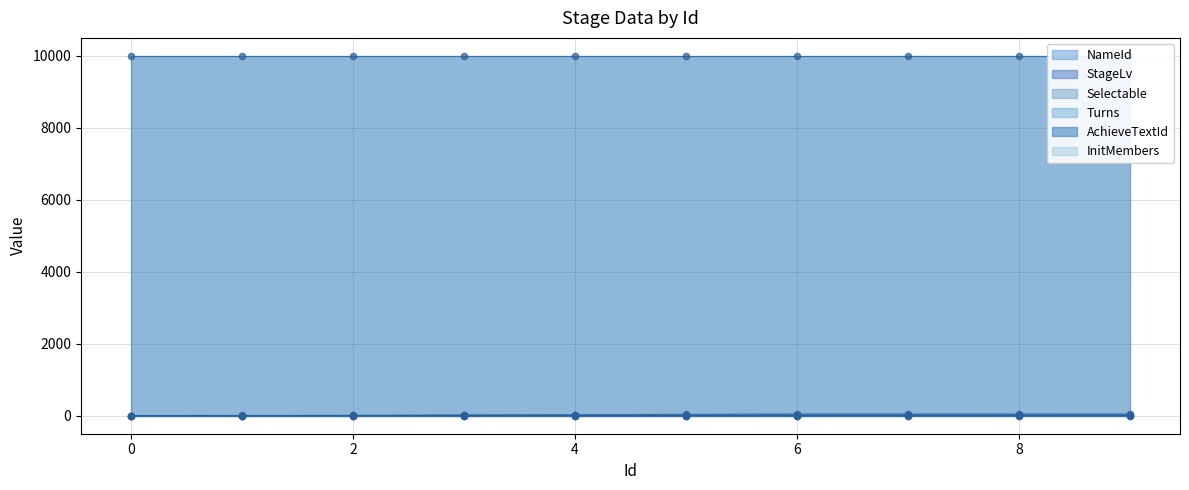

At which category is the sum across all series the highest?

9